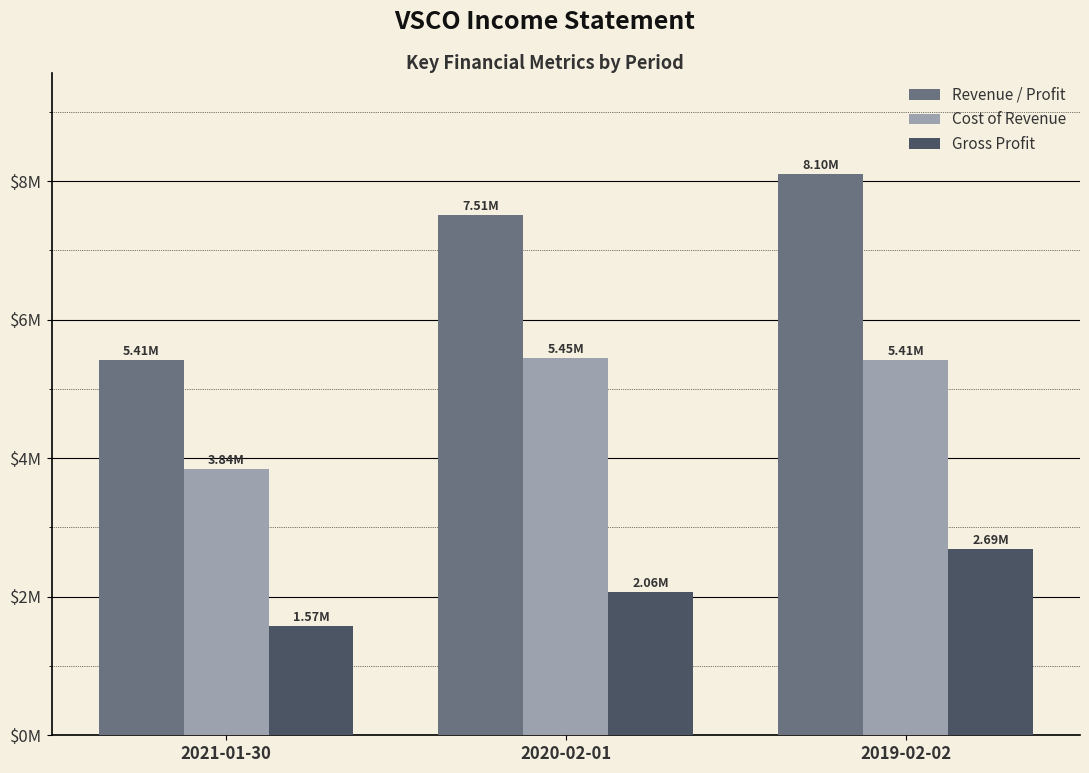

Does the chart contain stacked bars?

No